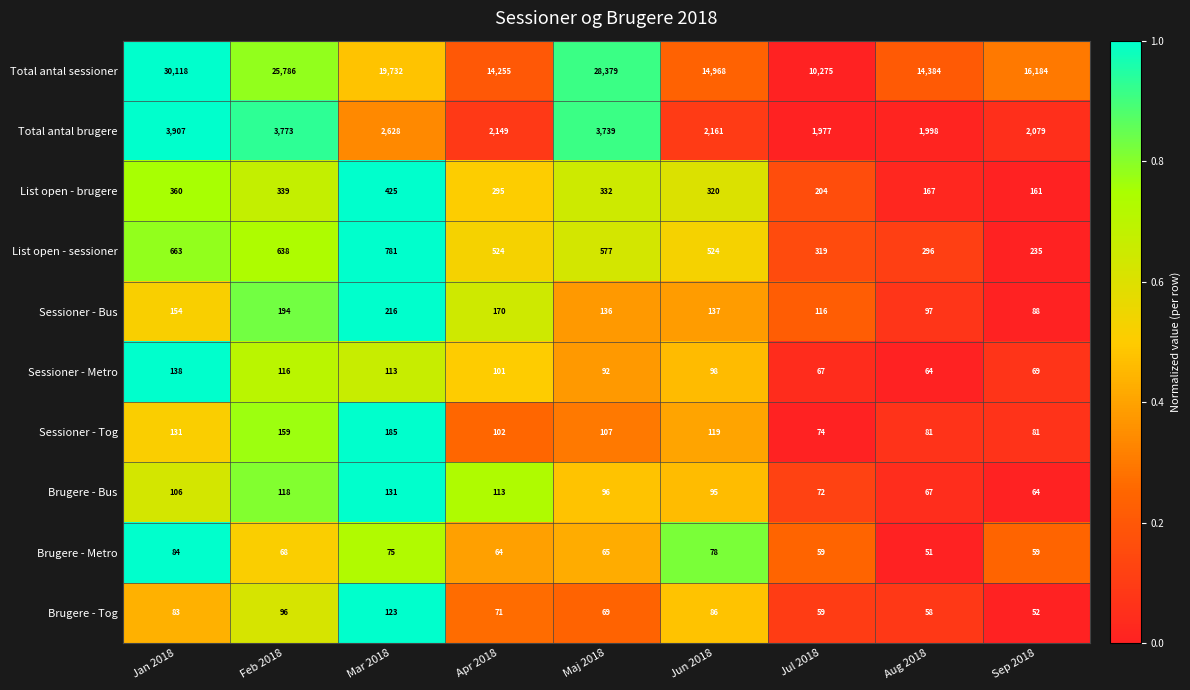

Read the Brugere - Bus value at Aug 2018, to the nearest 5.

65